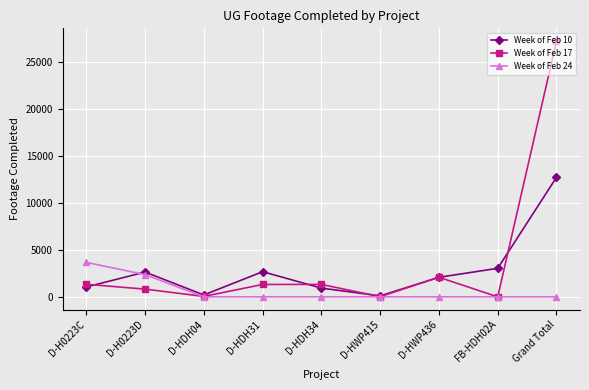

The value of Week of Feb 24 at D-HDH34 is 0. True or false?

True